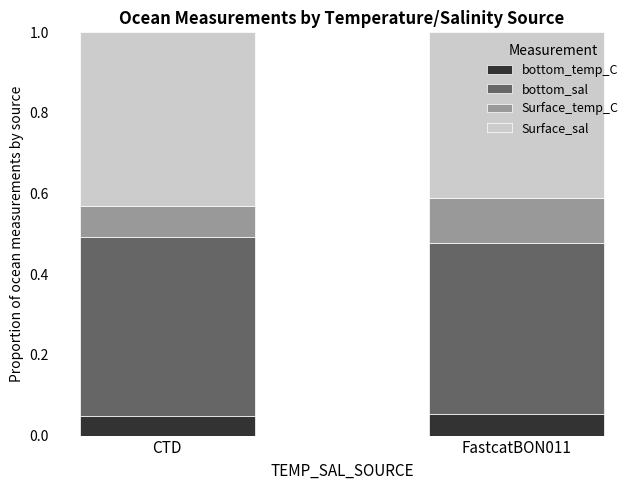

Is it true that bottom_temp_C equals 0.0 at FastcatBON011?

False